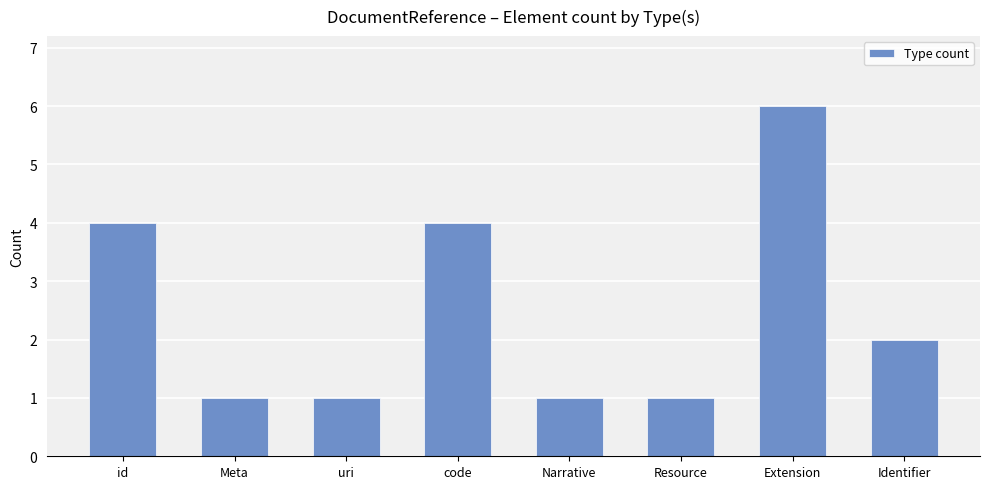

Read the value at Identifier.

2